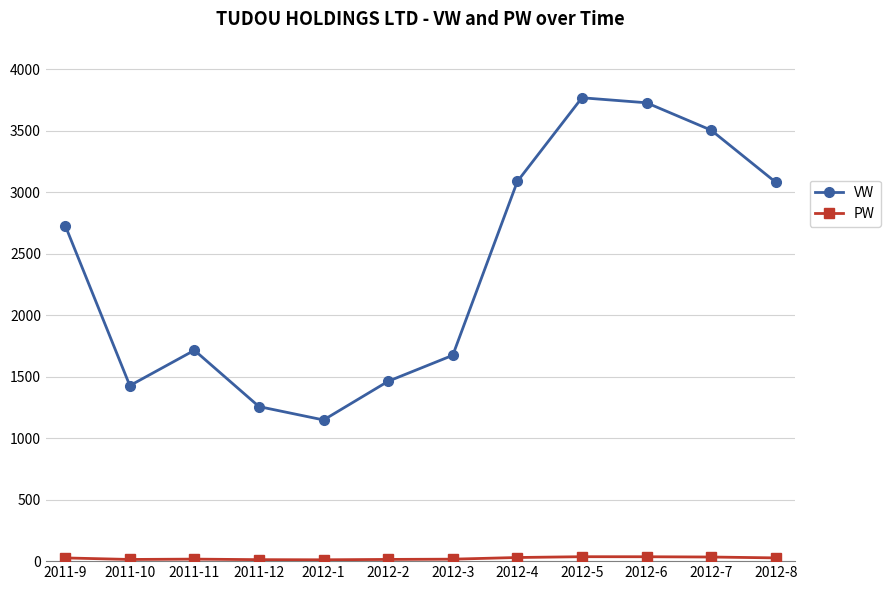

Which series has the largest range (max minus min)?

VW